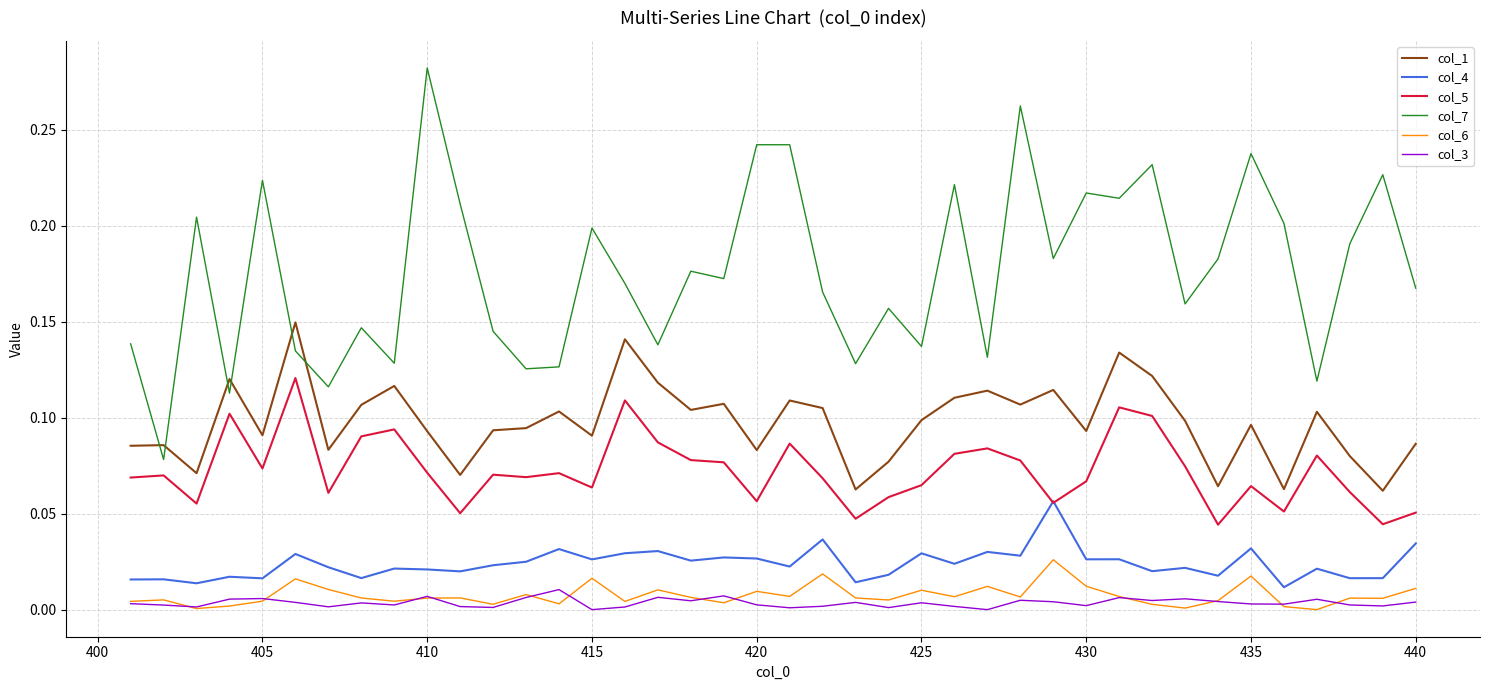

Which series has the largest range (max minus min)?

col_7